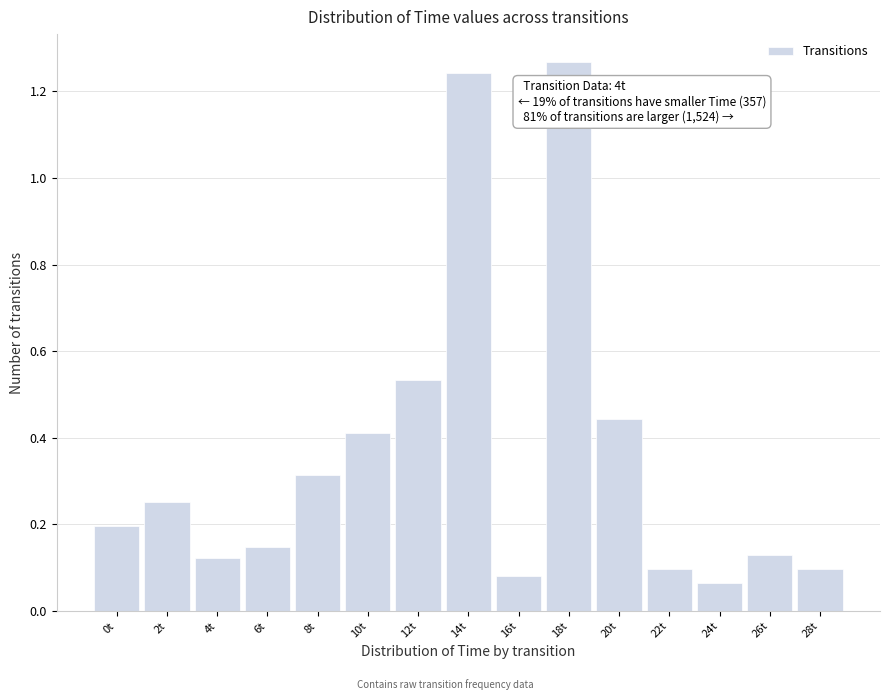

Which has a higher value, 22t or 14t?

14t